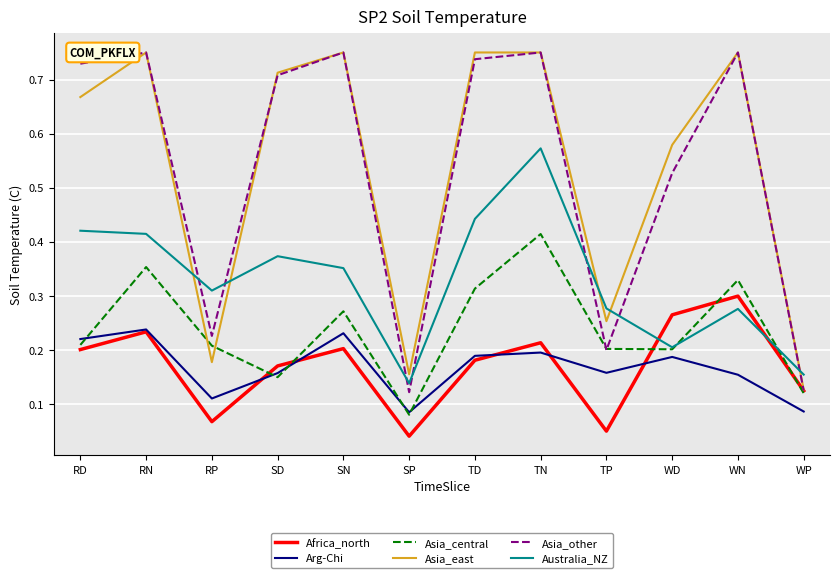

Between which two adjacent categories do Australia_NZ and Africa_north first intersect?

TP and WD